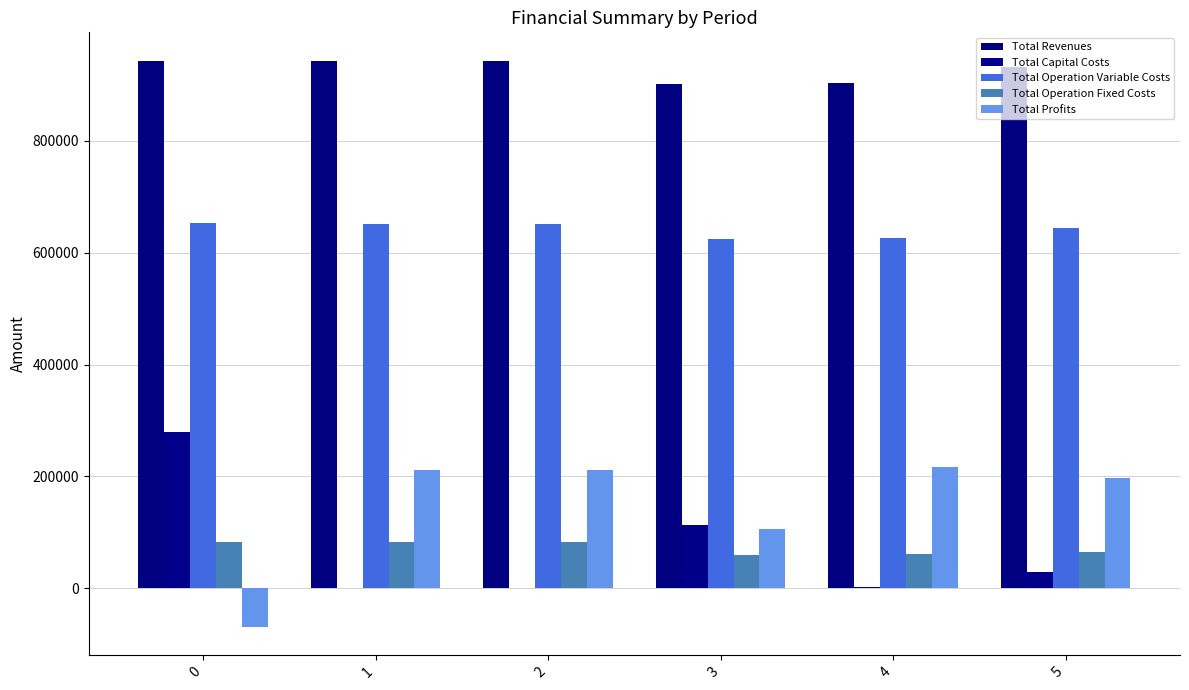

Which category has the highest value in the Total Revenues series?

1